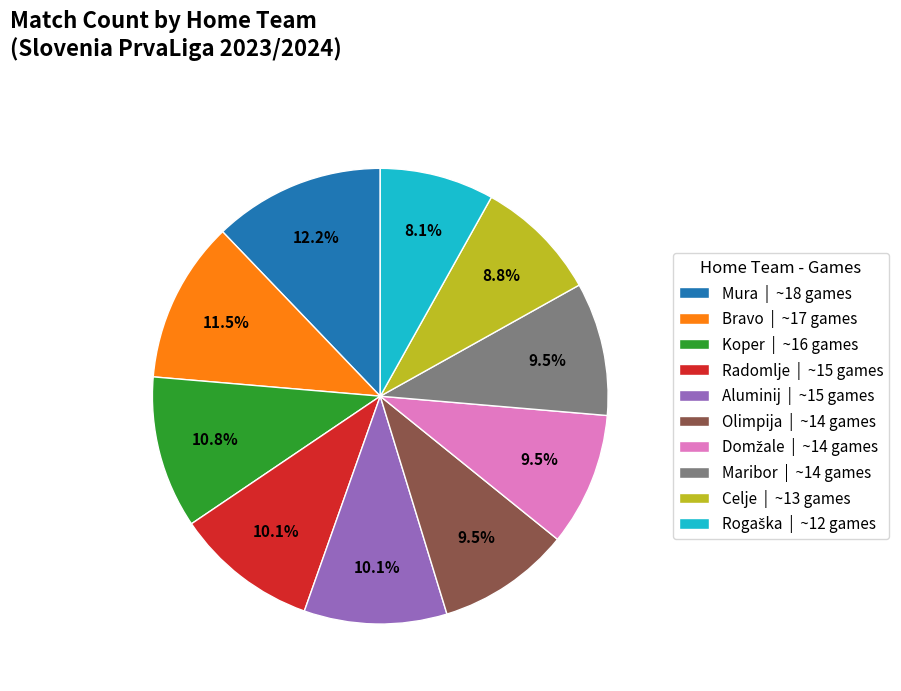

What percentage do Olimpija and Aluminij together represent?

19.6%